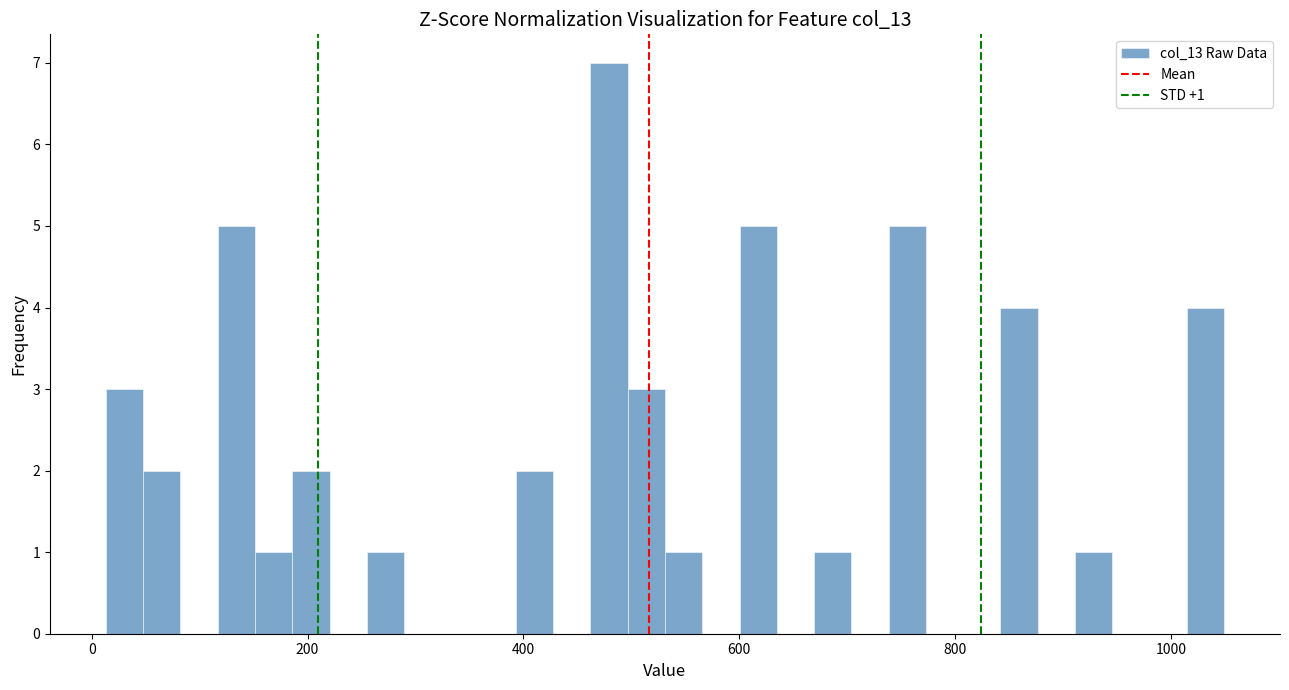

Read against the x-axis, roughly where is the centre of the tallest bar?

480